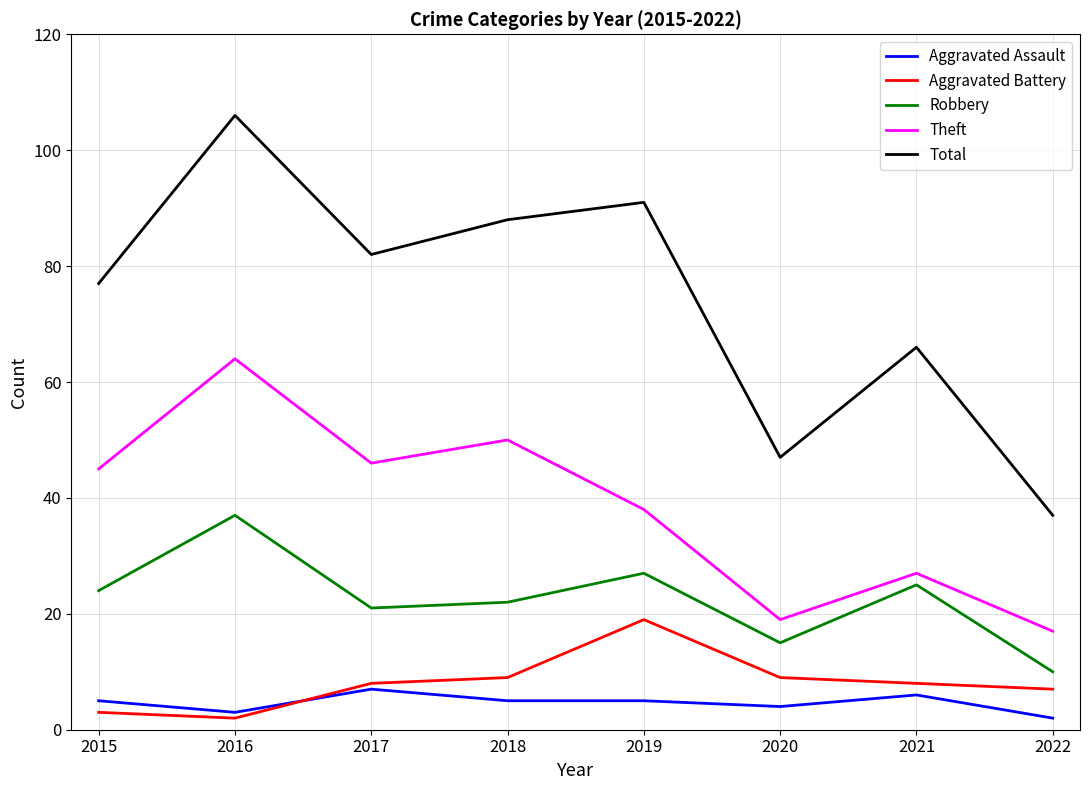

What is the sum of all Aggravated Battery values?

65